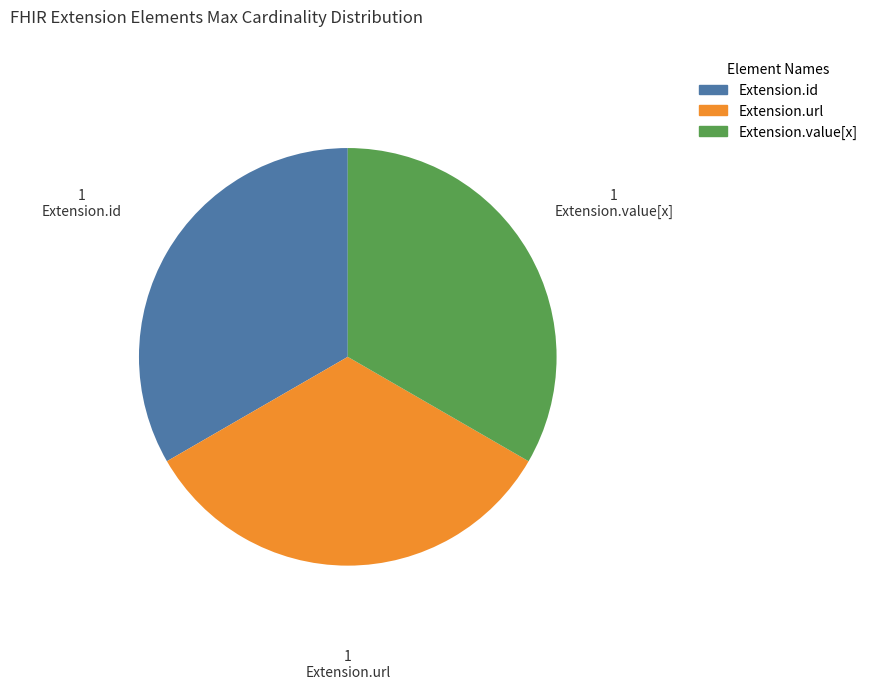

How many segments does this pie chart have?

3